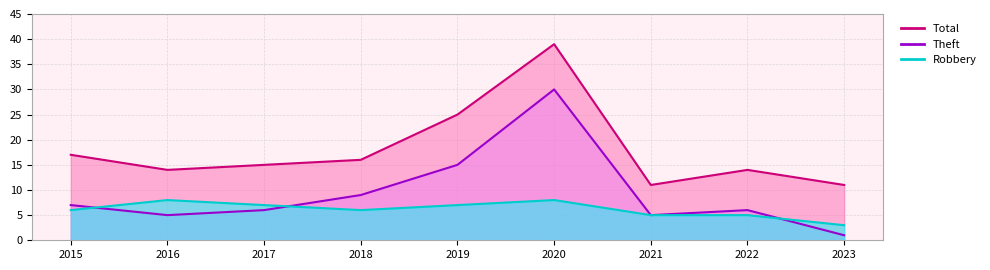

True or false: Robbery and Total intersect in this chart.

False